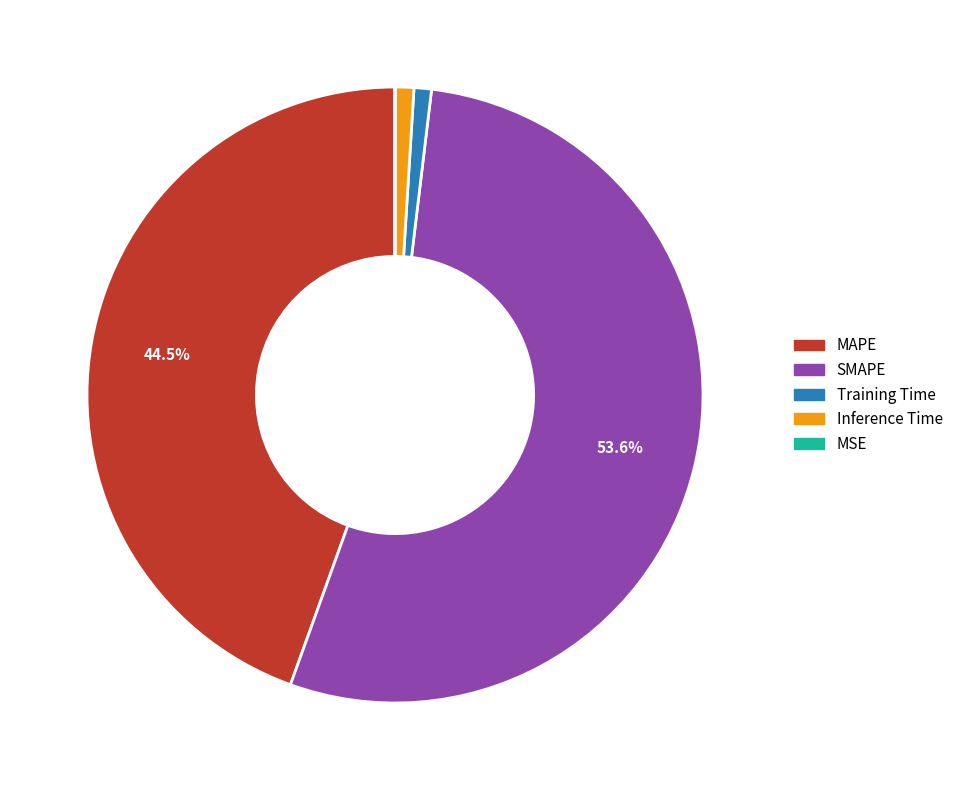

Does any single category account for the majority?

Yes